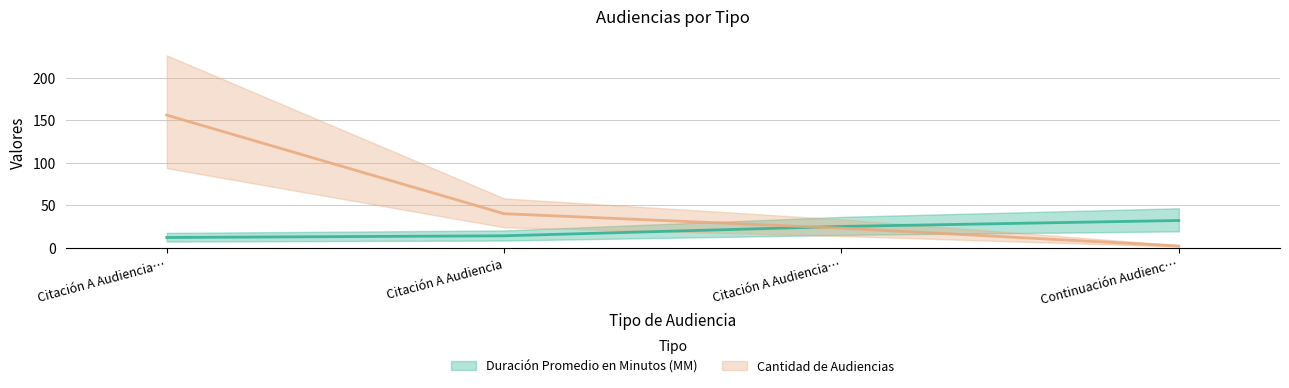

Count the number of categories in the chart.

4